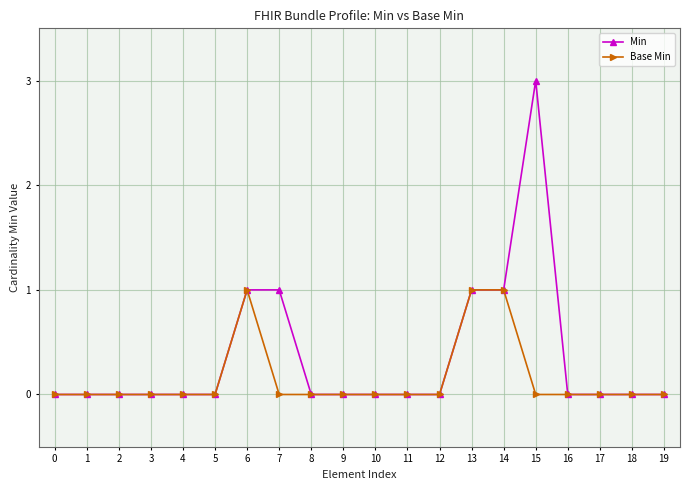

The Min series shows 2 at 11. True or false?

False